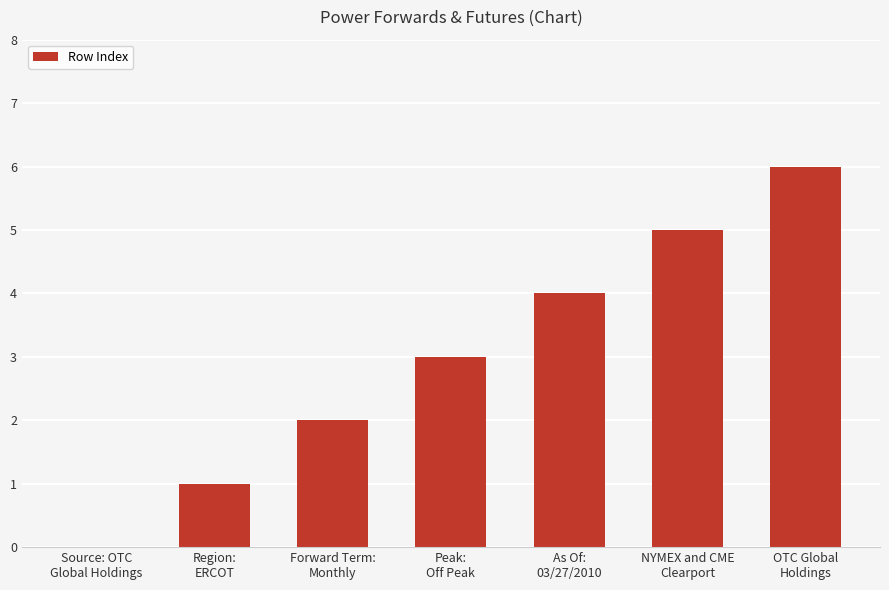

What is the maximum value shown in the chart?

6